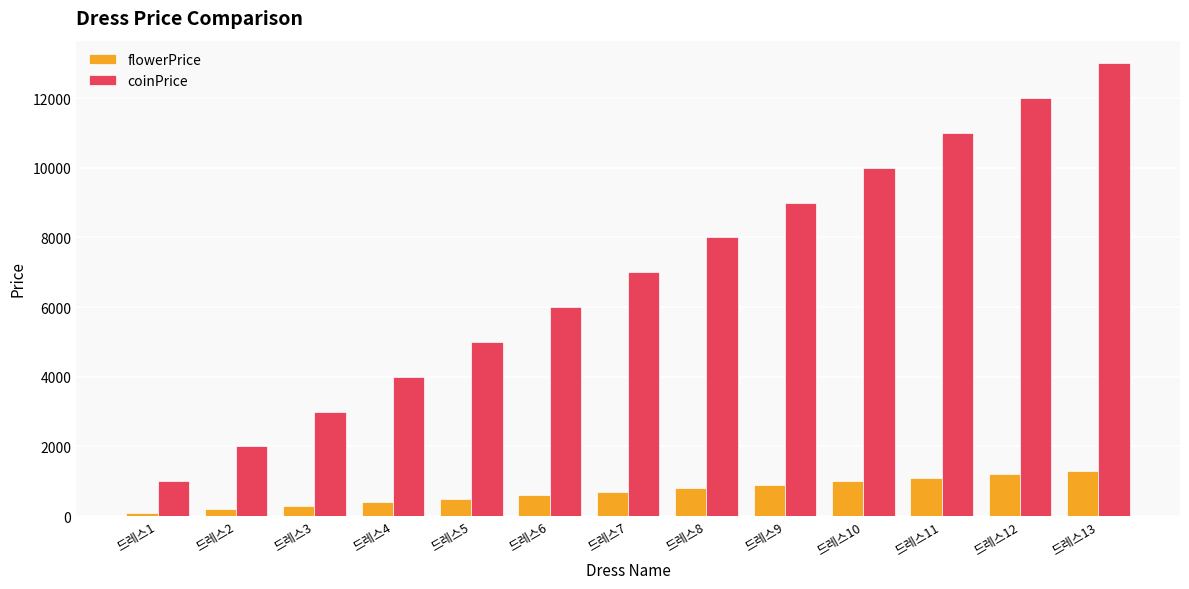

How many series are shown in this chart?

2